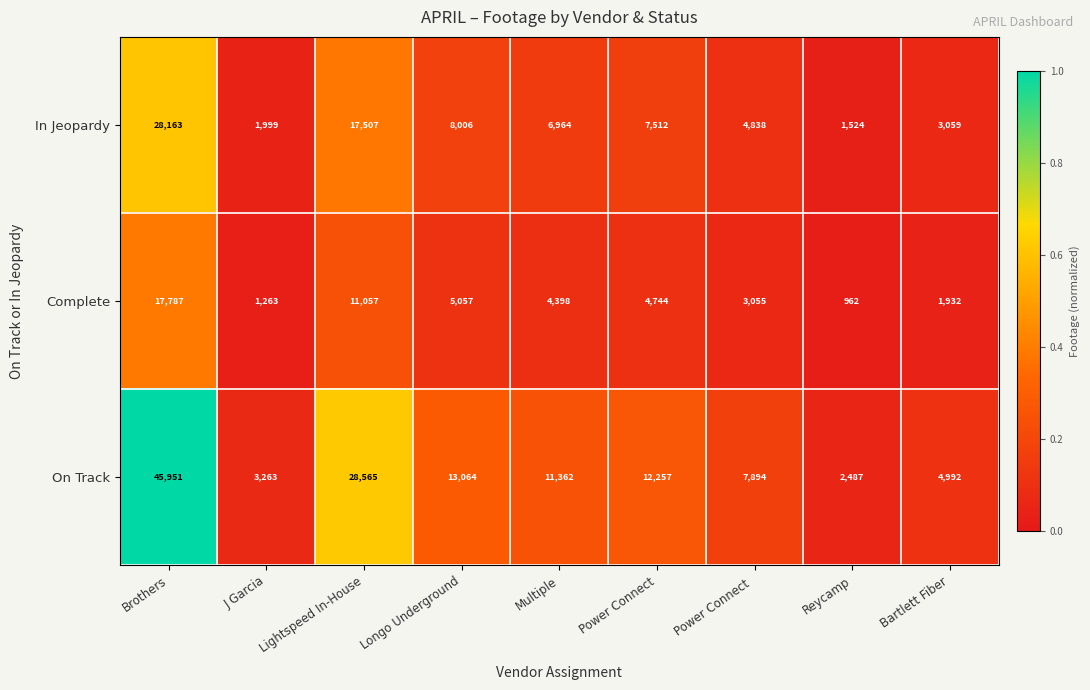

At which category is the sum across all series the highest?

Brothers